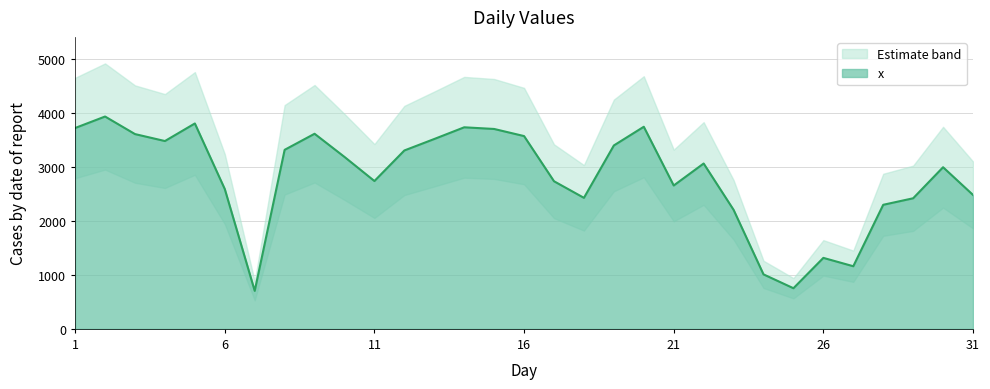

Between 11 and 14, which is larger?

14